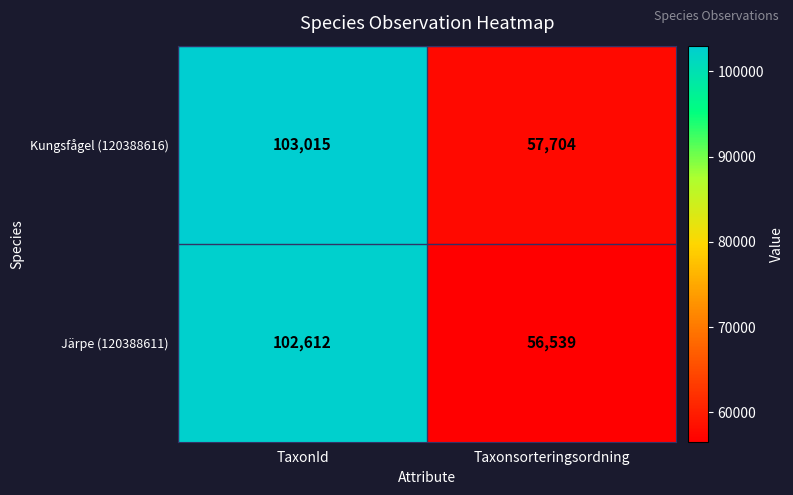

Between TaxonId and Taxonsorteringsordning, which series saw the biggest shift?

Järpe (120388611)